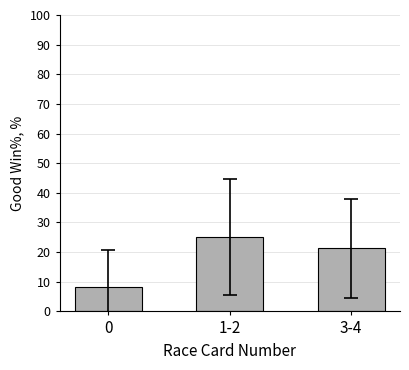

Is it true that the value at 0 is 13.8?

False